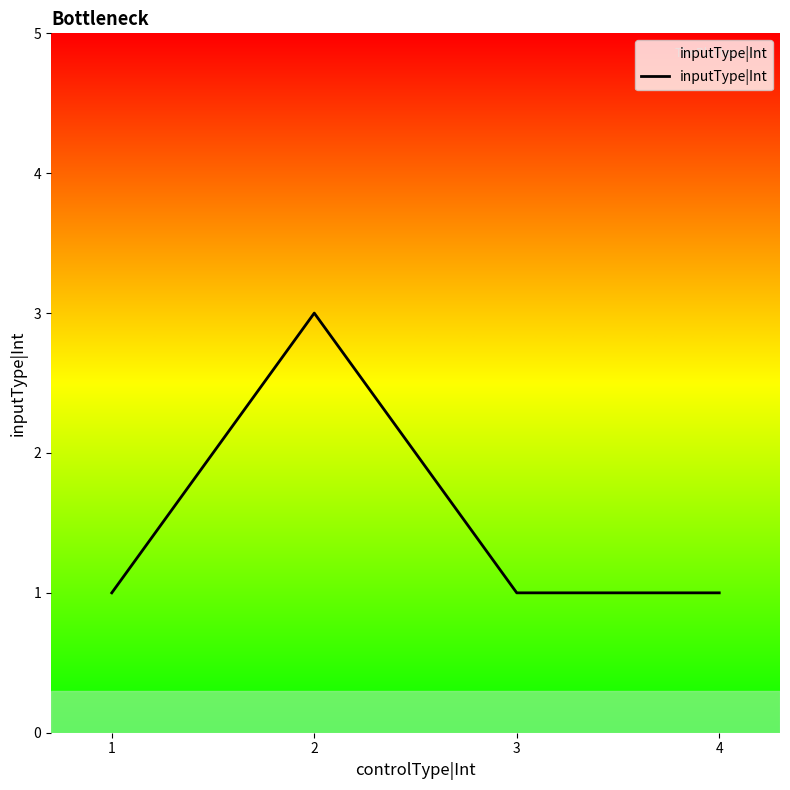

Count the values in the range 1 to 3.

4